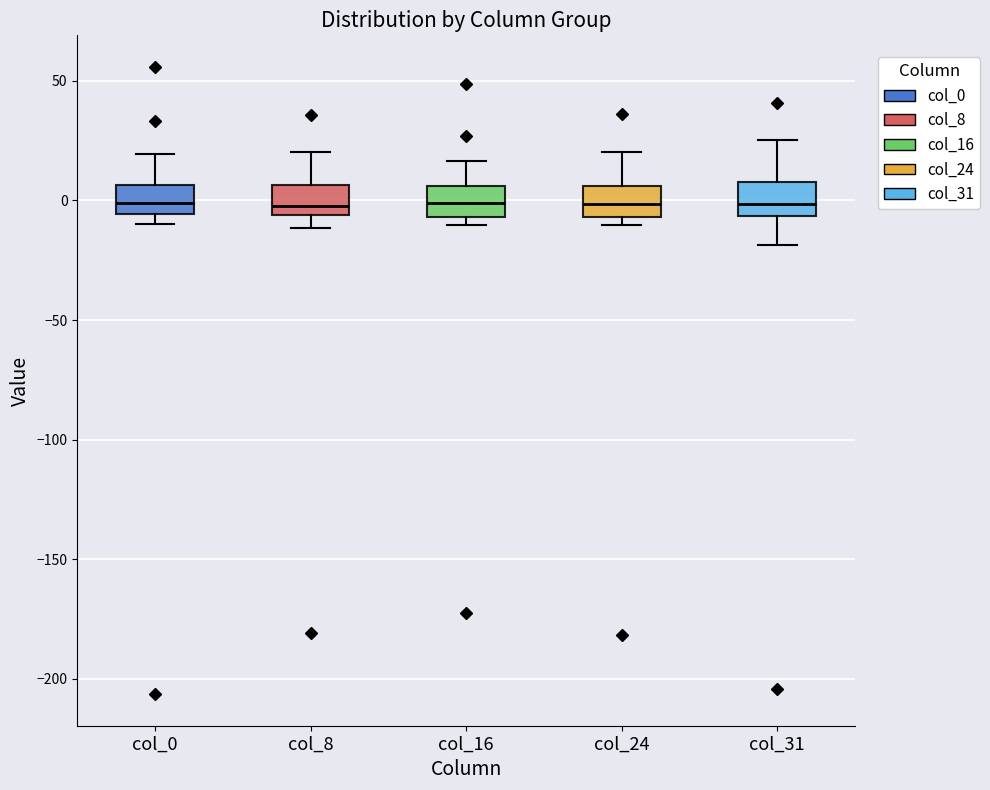

Where is the upper edge of the box for col_31 on the y-axis? The values are not printed on the chart, so give them approximately, as read against the axis.

10